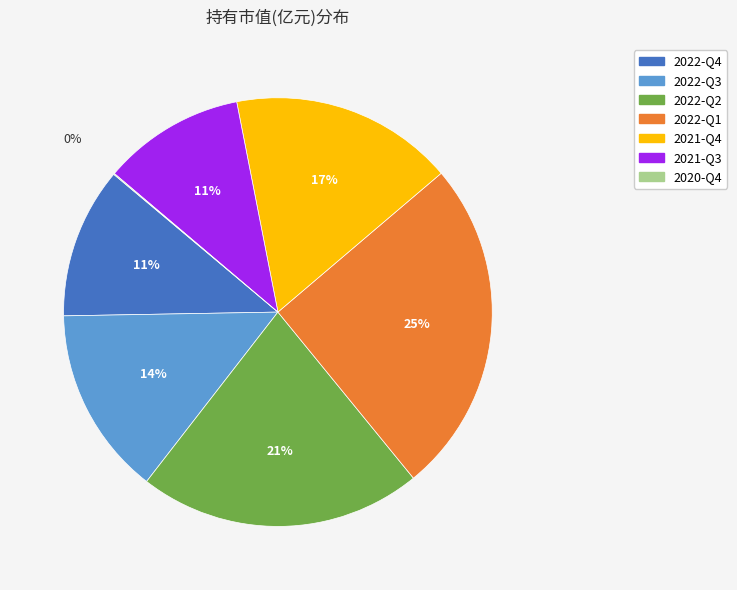

Is the sum of 2022-Q2 and 2022-Q1 greater than half?

No